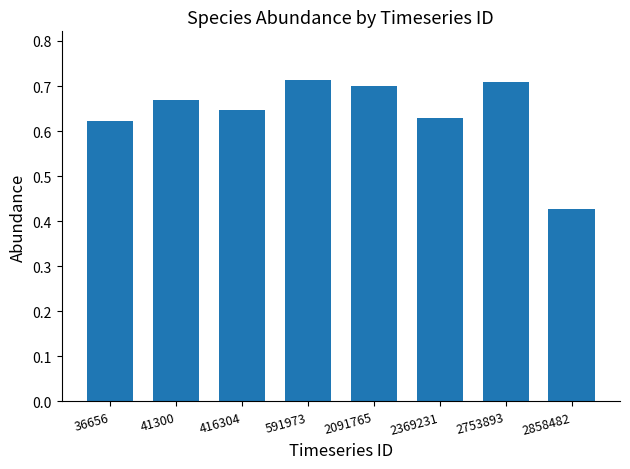

Count the values in the range 0 to 1.

8